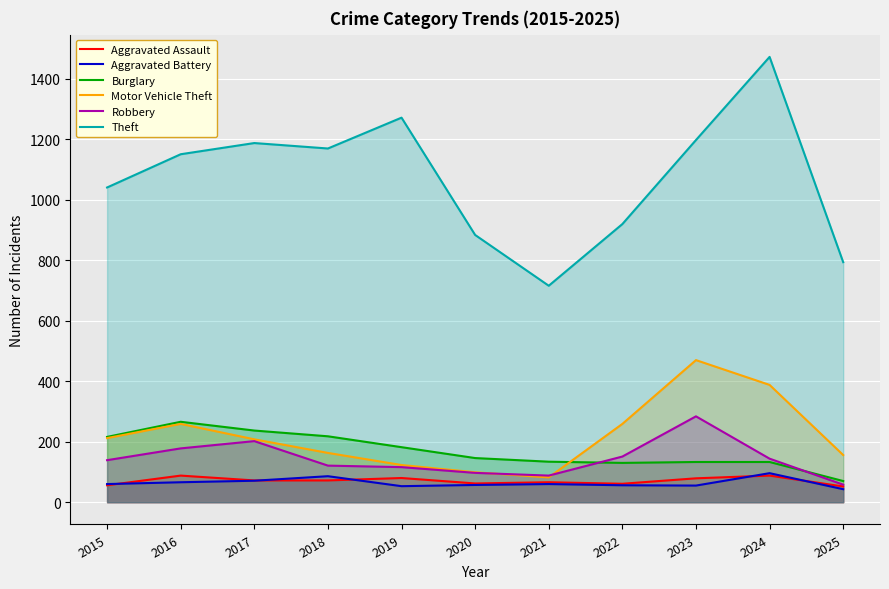

Rank the series by their maximum value, from highest to lowest.

Theft, Motor Vehicle Theft, Robbery, Burglary, Aggravated Battery, Aggravated Assault